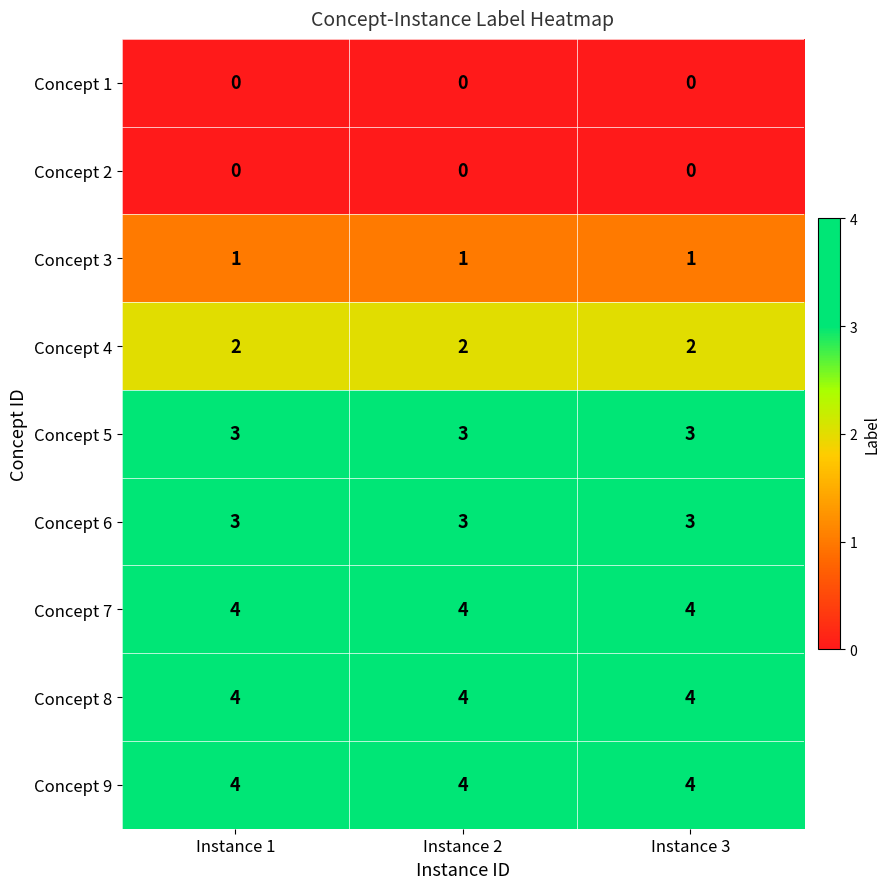

At how many categories does at least one series exceed 1?

3